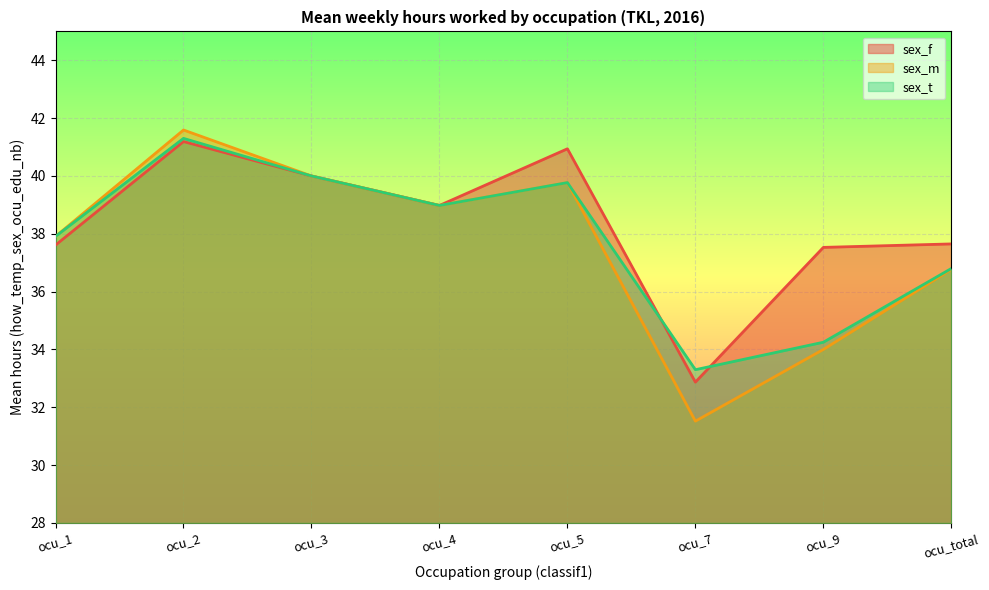

How many interior local valleys does the sex_f series have?

2